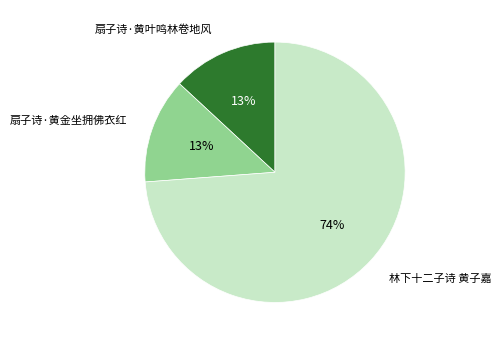

To the nearest percent, what is the difference between the largest and smallest slice percentages?

61%